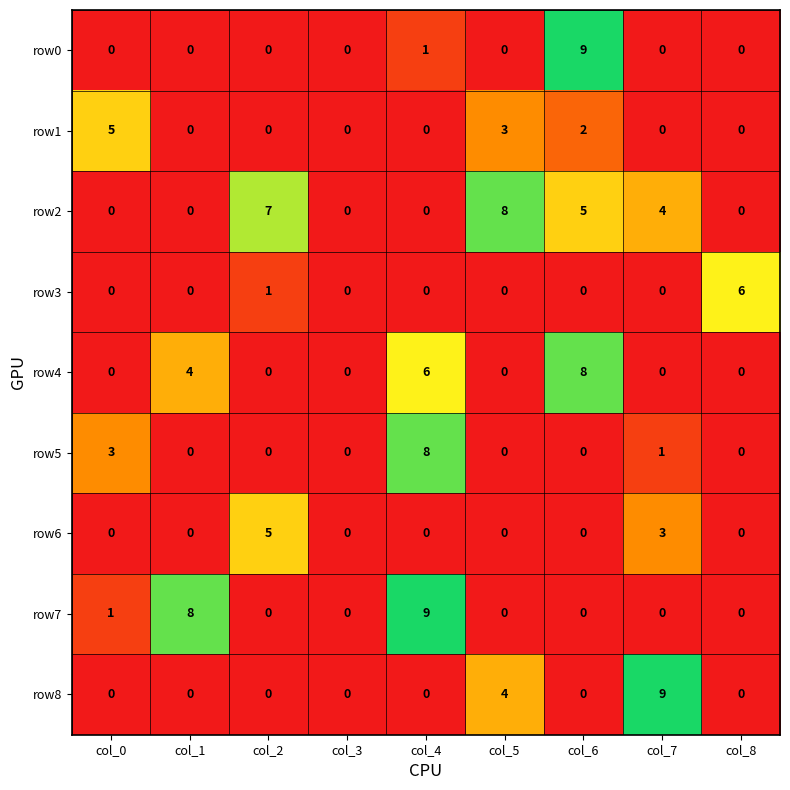

At which label is row2 closest to 4?

col_7